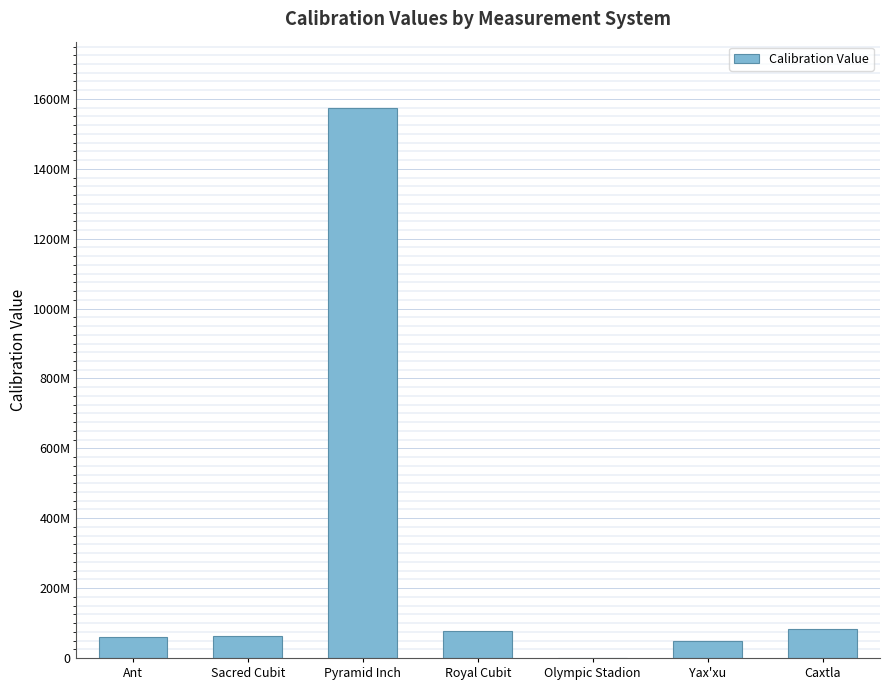

Reading left to right, what are all the values shown in this chart?

60000000	63000000	1575000000	76500000	226800	48000000	81900000